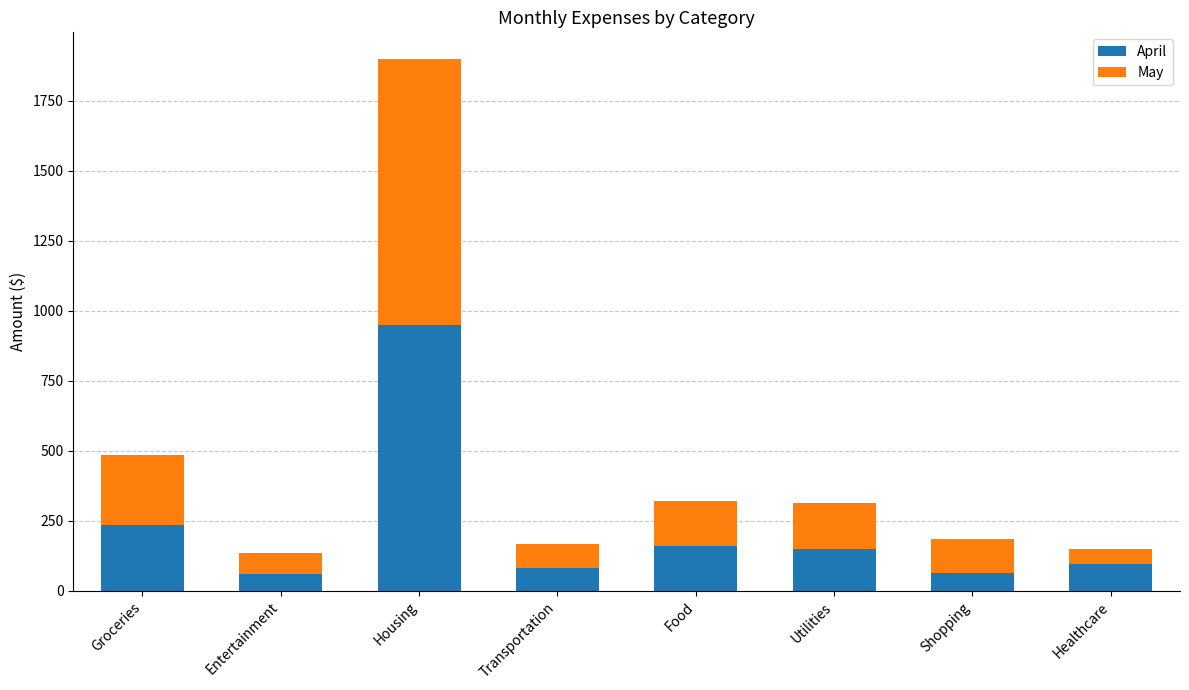

What is the value of the April bar at the 3rd from the left?

950.0